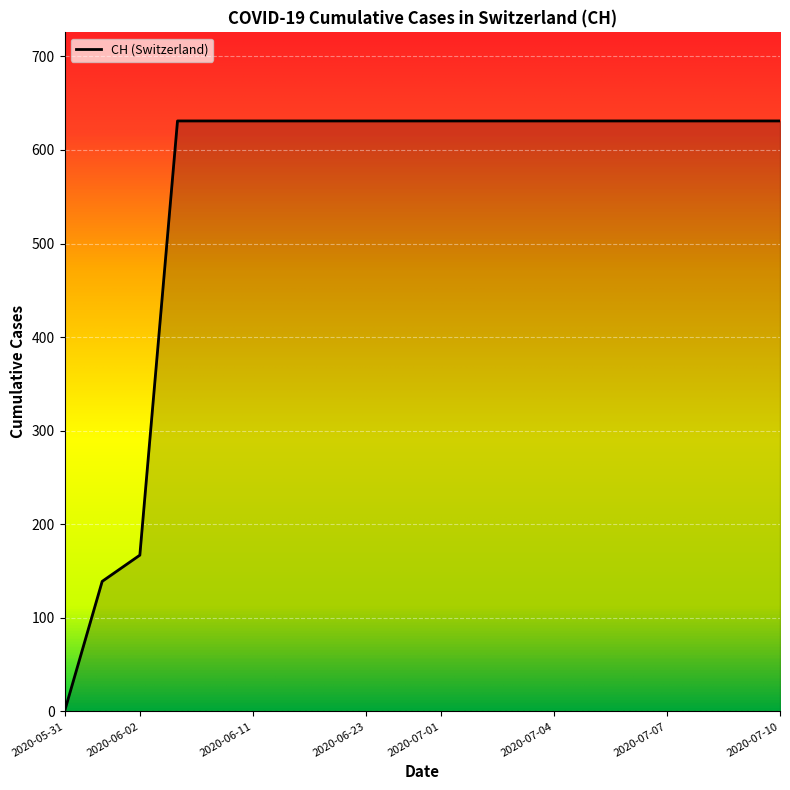

What is the difference between the maximum and minimum values?

631